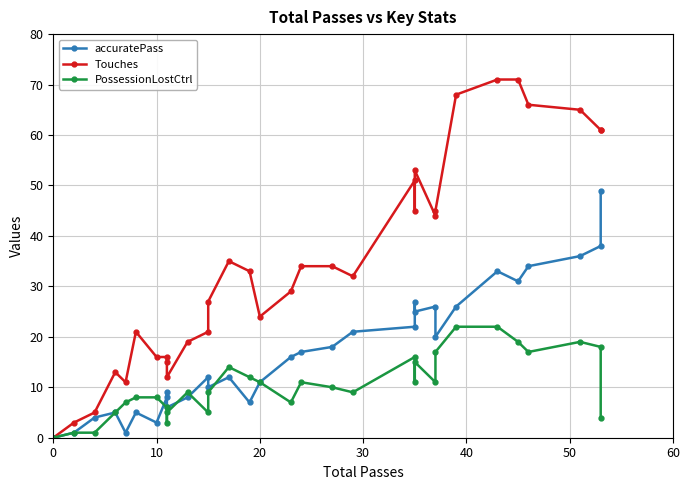

What is the value of the Touches point at the 33rd from the left?

45